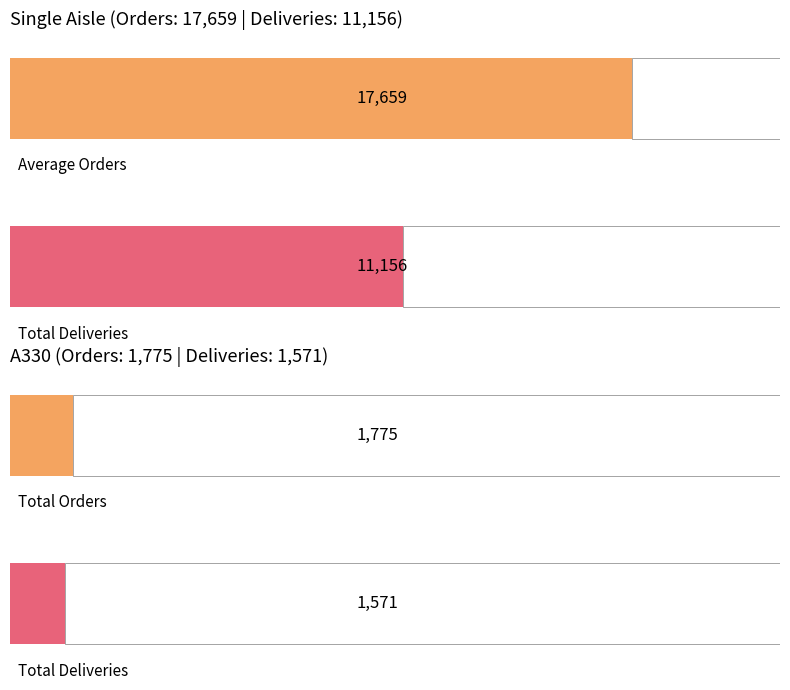

The Deliveries series shows 358 at A350. True or false?

False